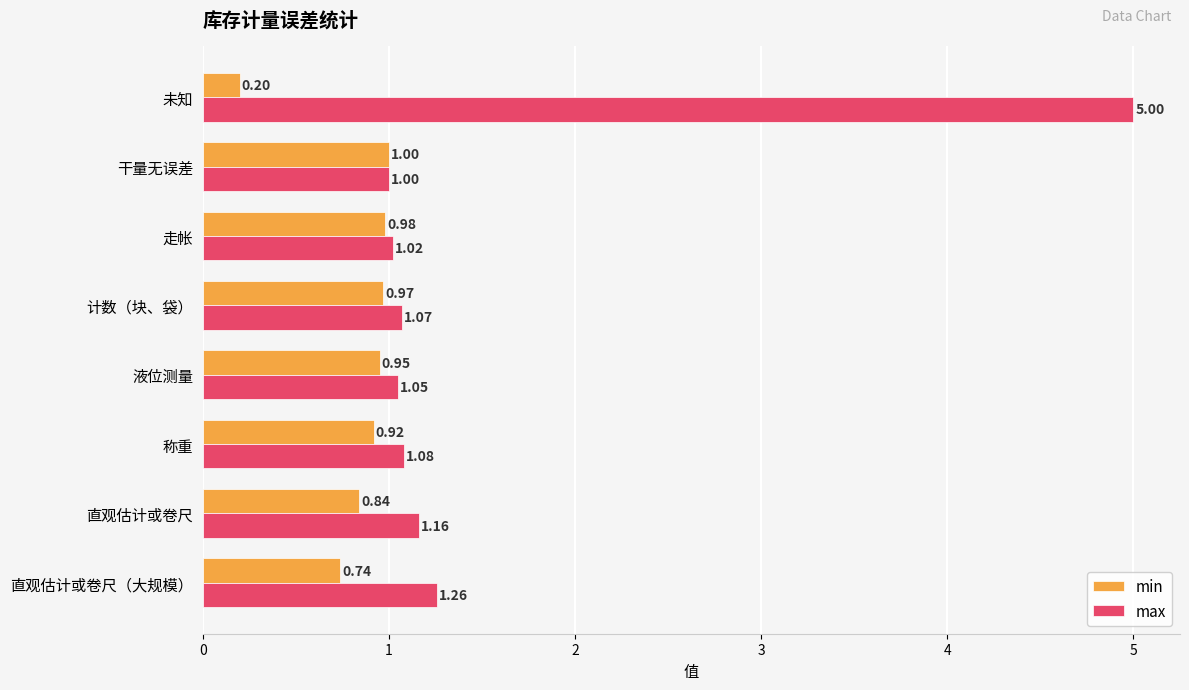

Which series has the largest total across all categories?

max